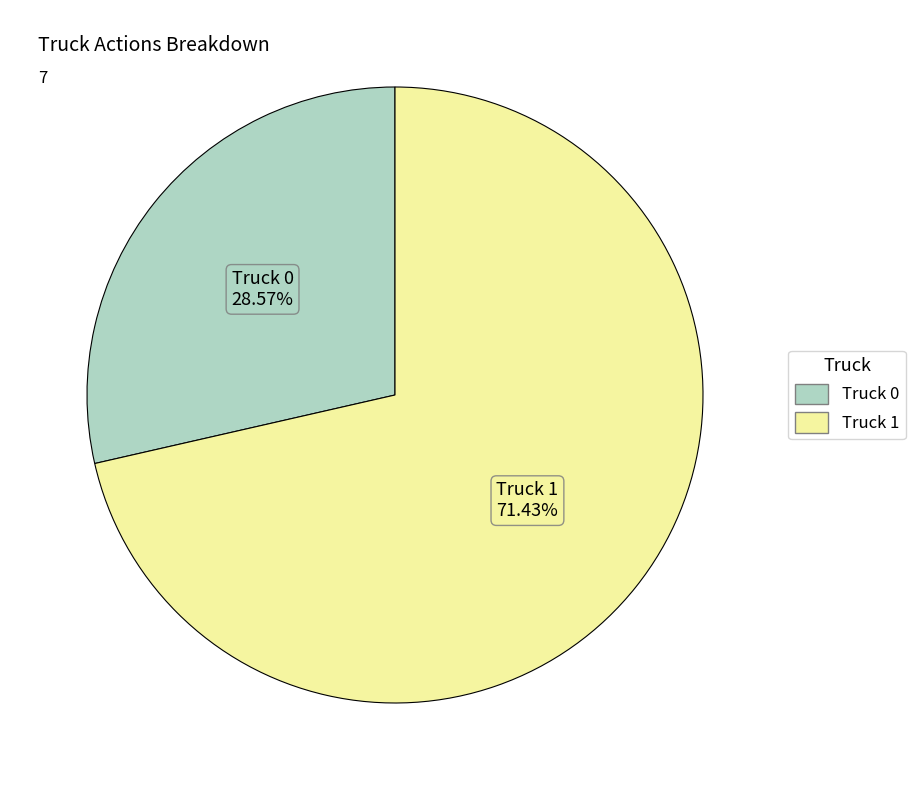

Count the number of slices in the pie.

2